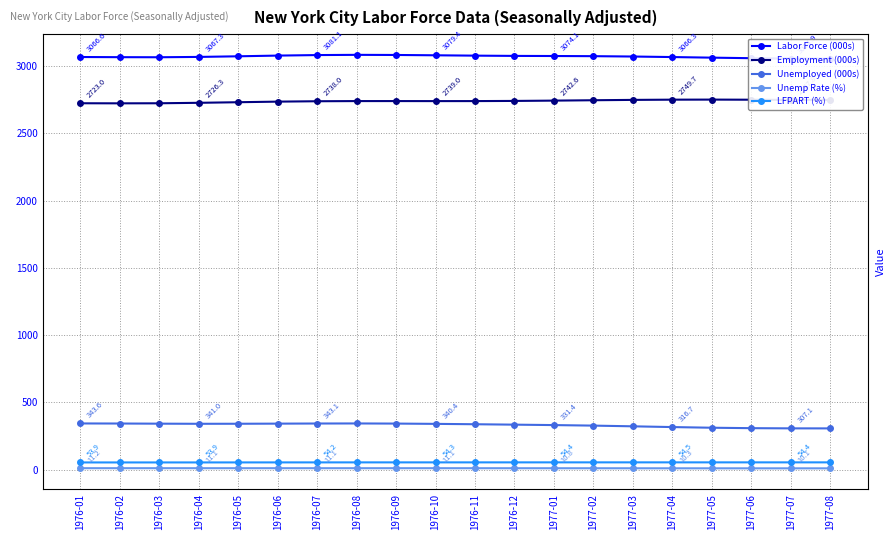

Which series has the largest range (max minus min)?

Unemployed (000s)